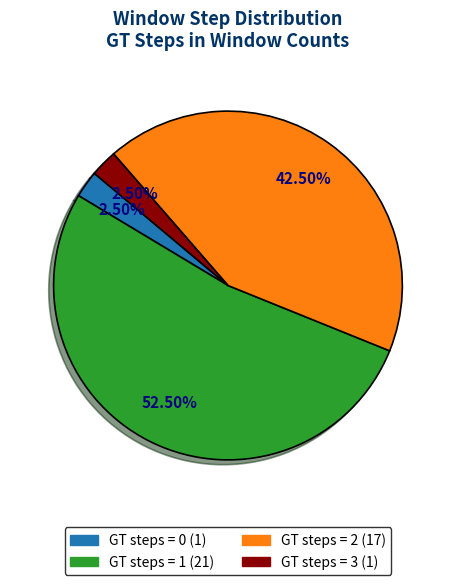

Between GT steps = 3 and GT steps = 2, which is larger?

GT steps = 2